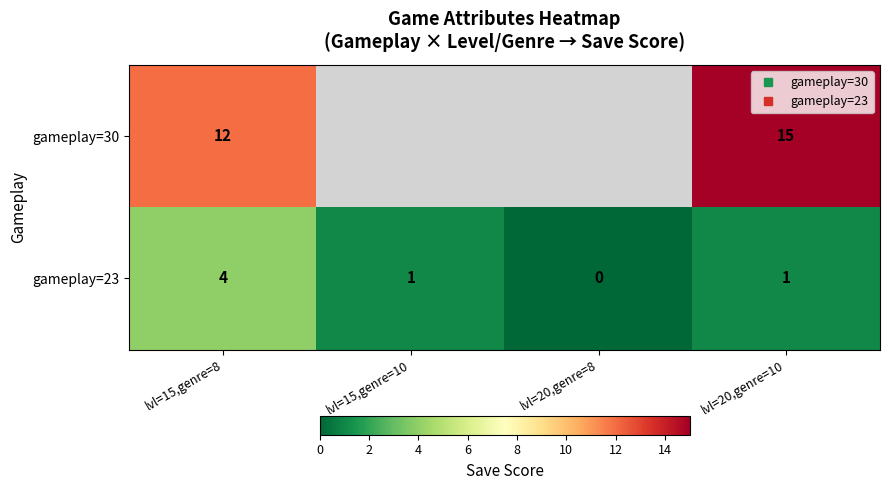

Rank the series by their maximum value, from lowest to highest.

gameplay=23, gameplay=30